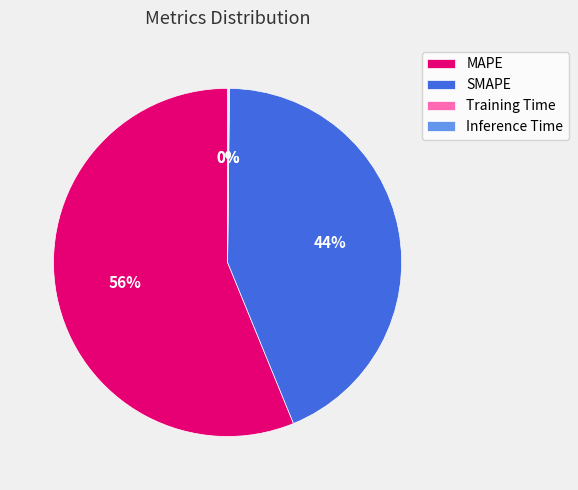

Which category has the biggest portion of the pie?

MAPE